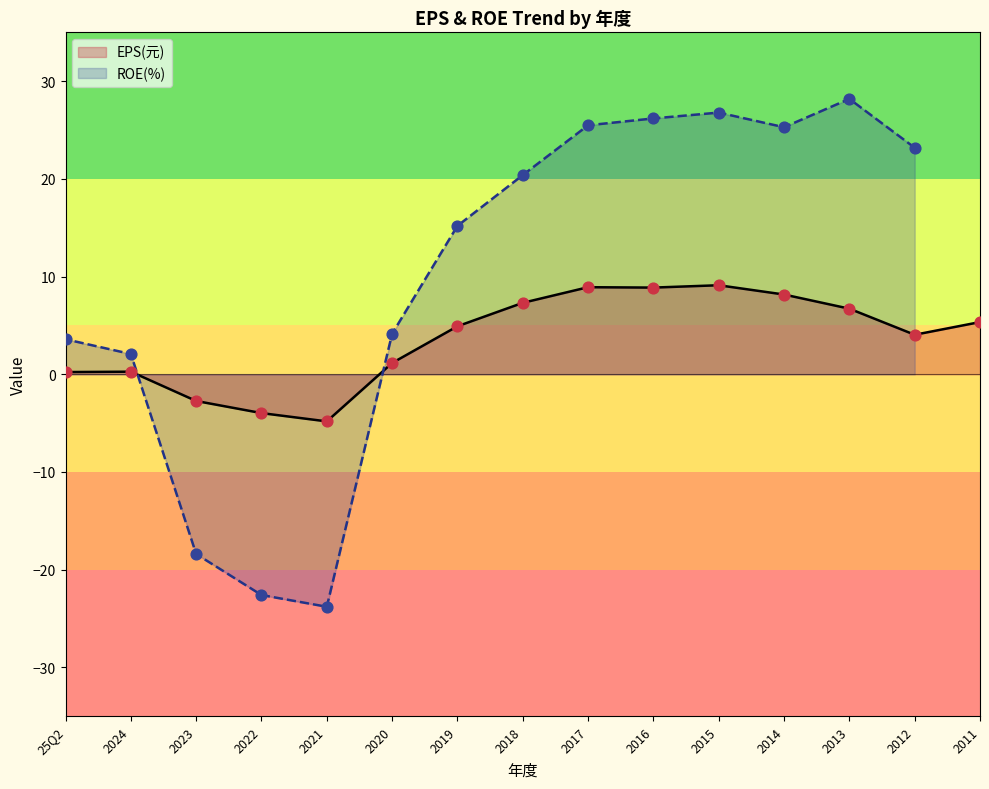

What is the total value across all series at 2022?

-26.6